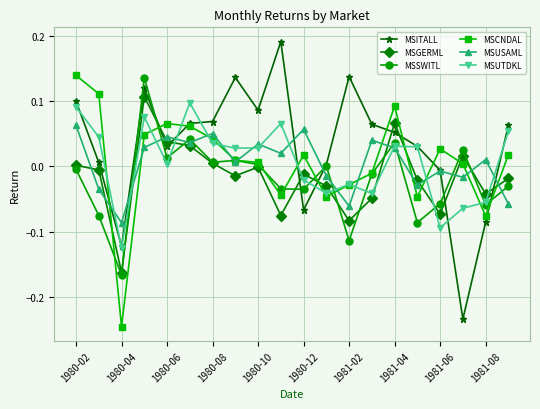

Which series has the largest range (max minus min)?

MSITALL